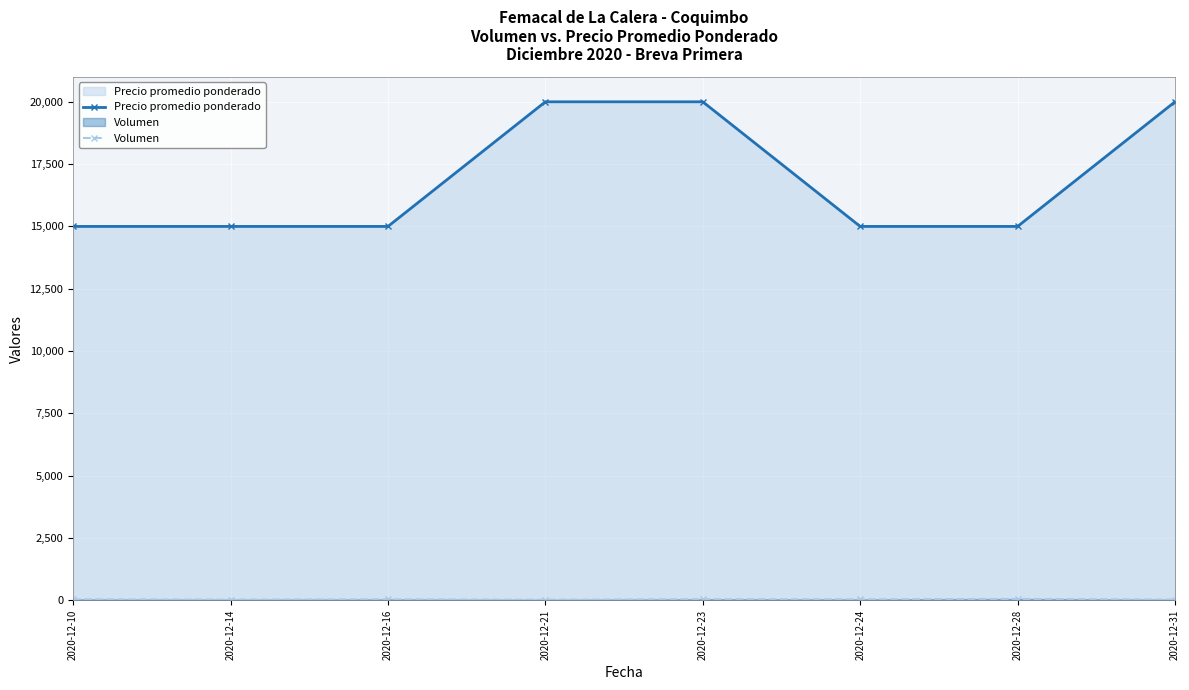

What is the difference between the second highest and minimum values in the Precio promedio ponderado series?

5000